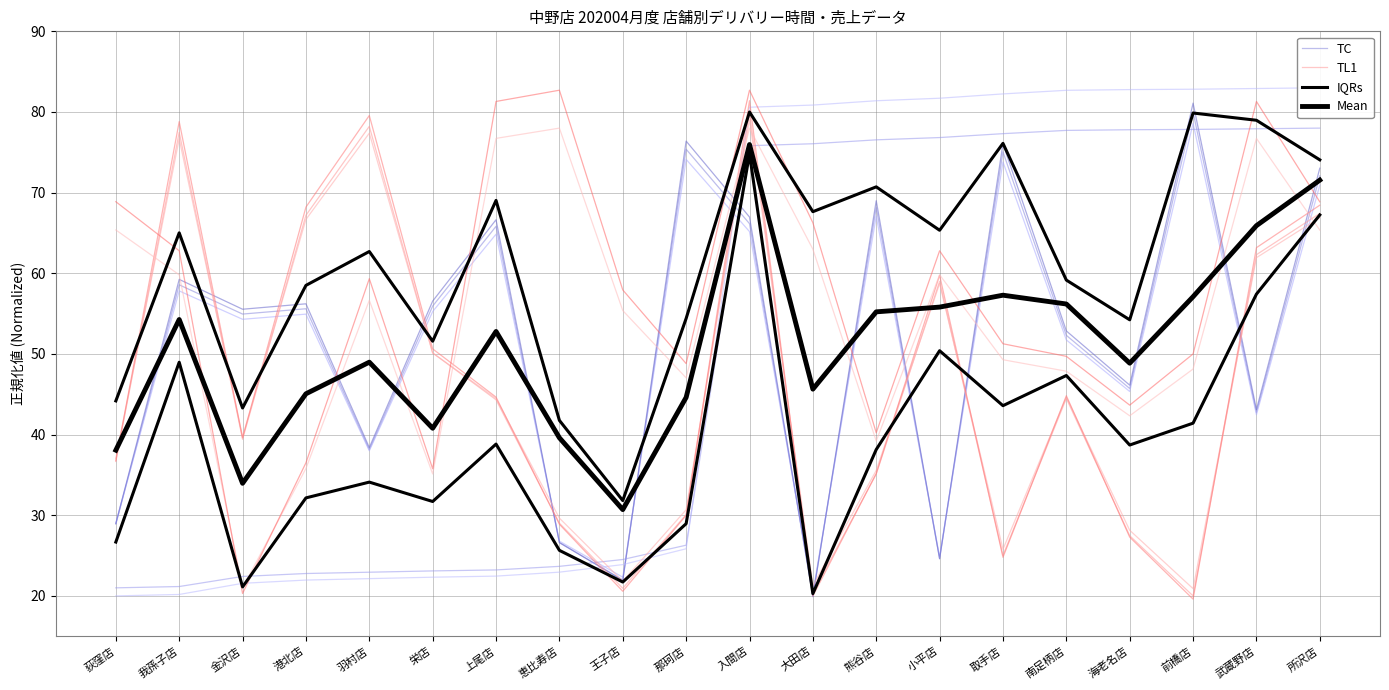

In TC, how many points are higher than both neighbors (excluding endpoints)?

7